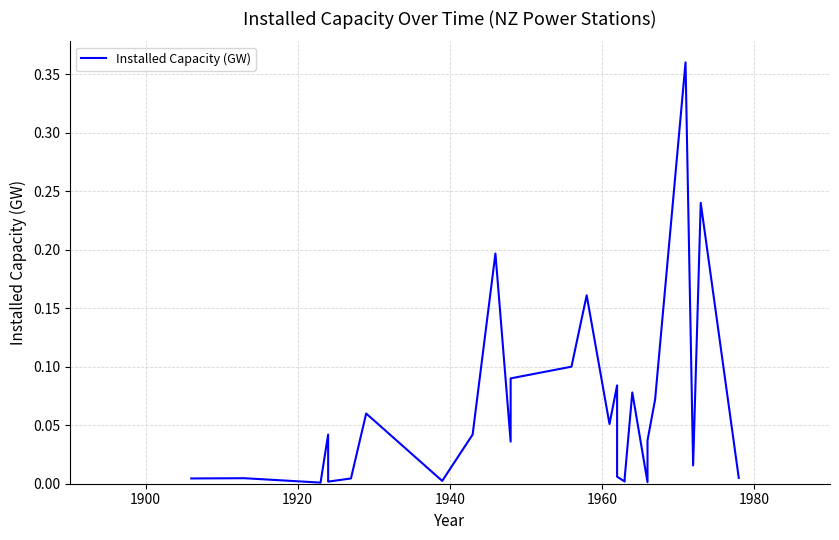

How many lines are shown in the chart?

1